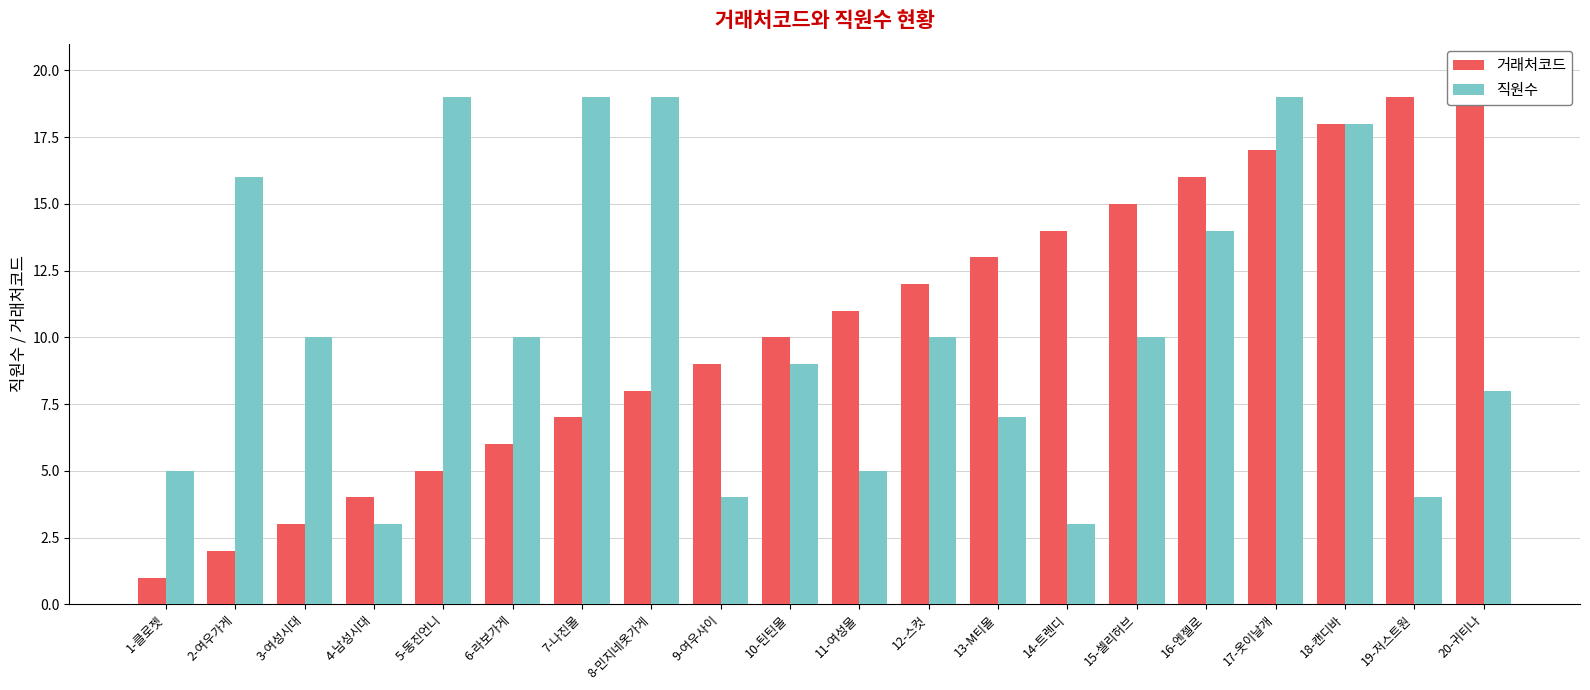

Is it true that 직원수 equals 11 at 18-캔디바?

False